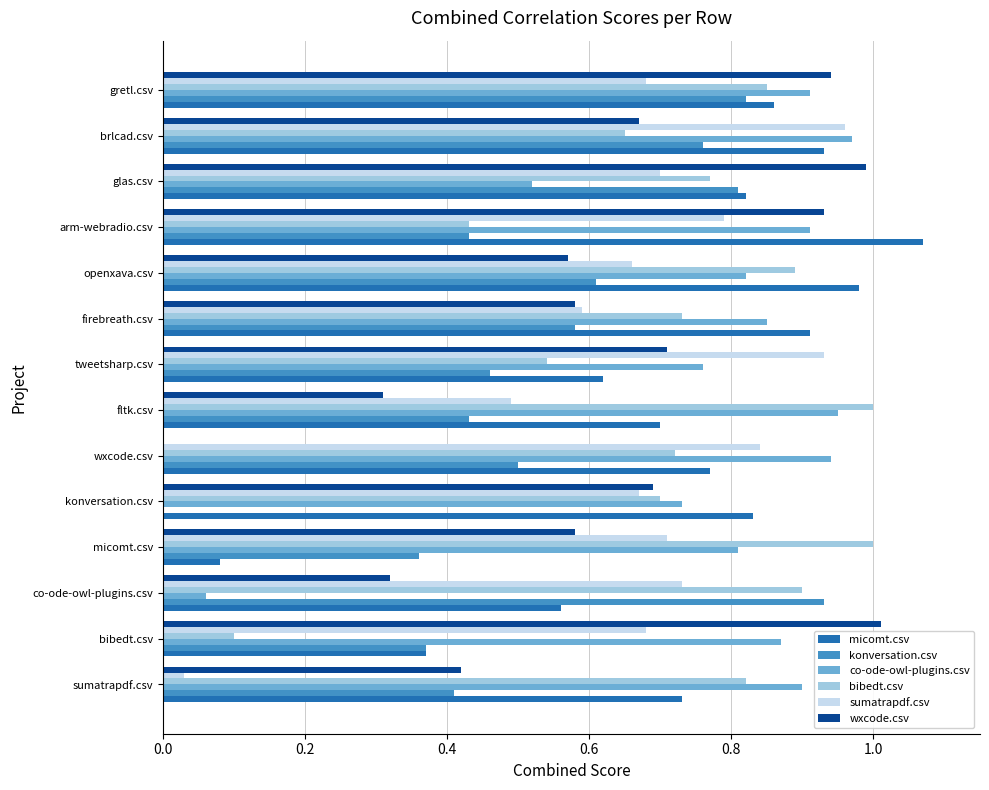

What is the total value across all series at co-ode-owl-plugins.csv?

3.5